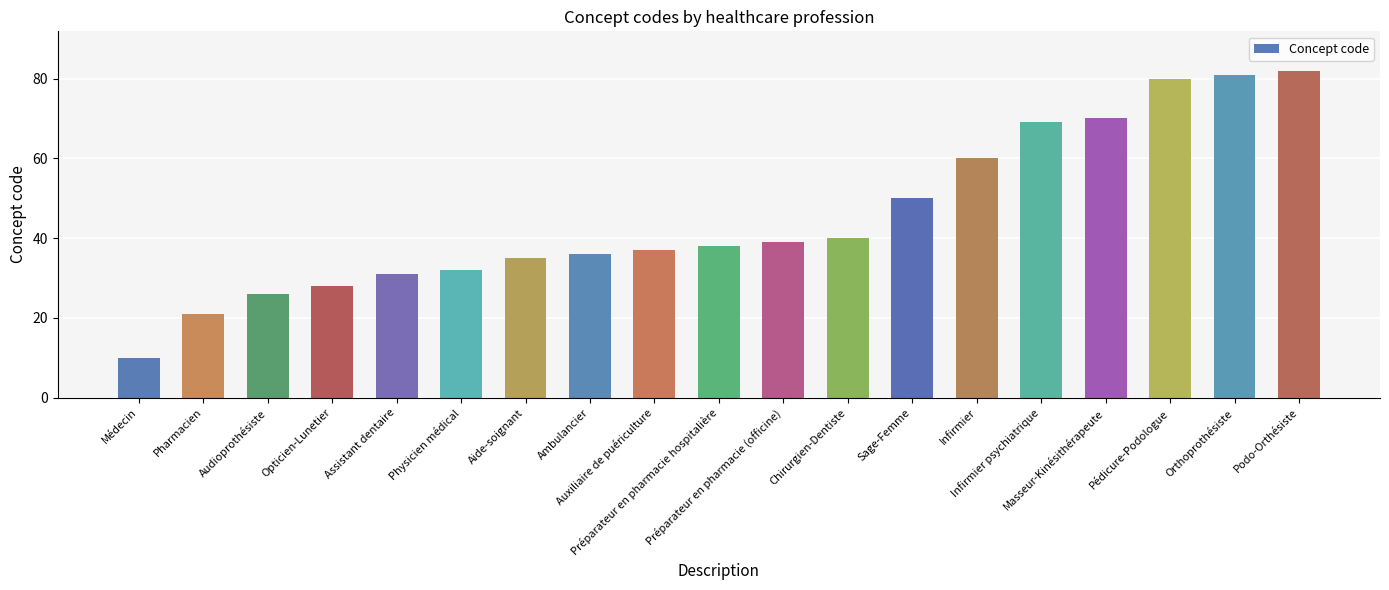

How many data points does each series have?

19